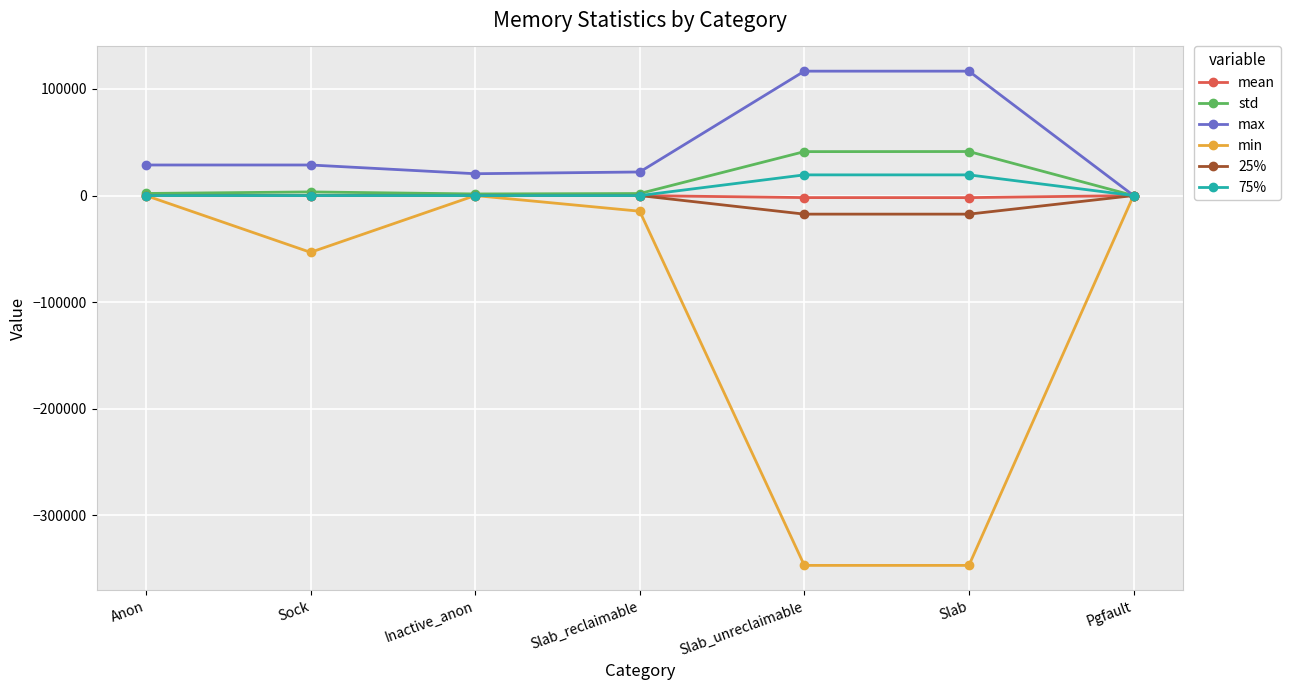

What is the value of the min point at the 4th from the left?

-14680.0